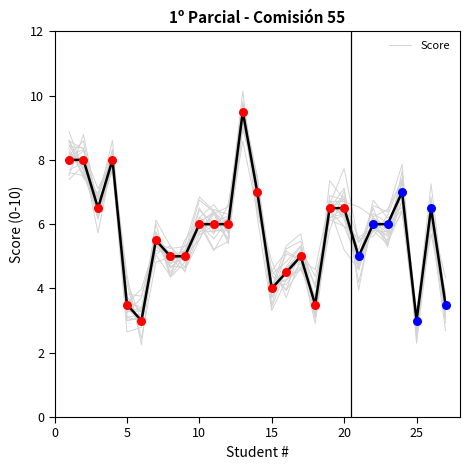

The Score series shows 6.0 at 10. True or false?

True